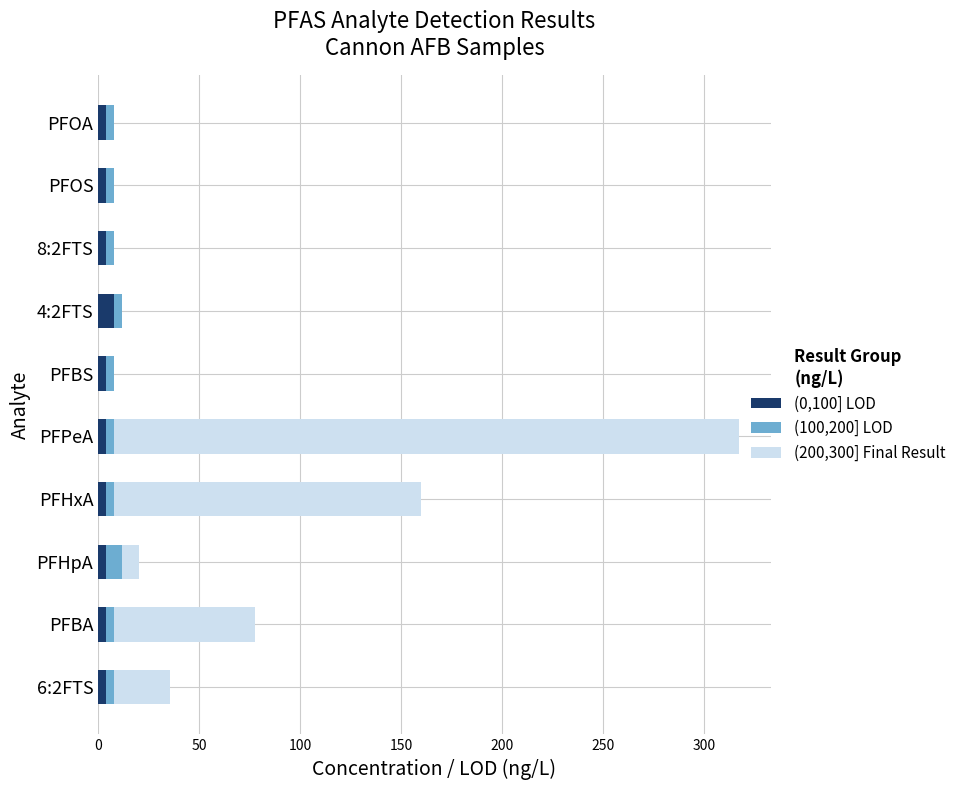

Count the number of categories in the chart.

10